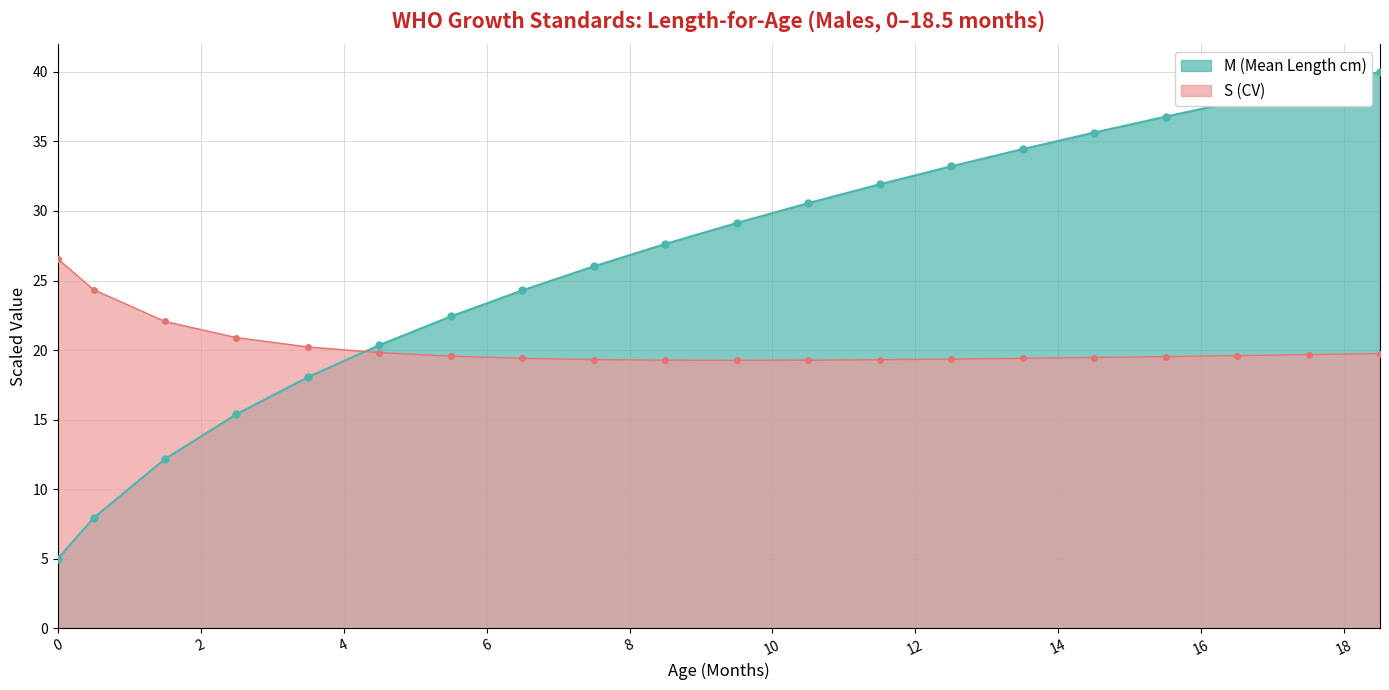

Between 16.5 and 18.5, which series saw the biggest shift?

M (Mean Length cm)